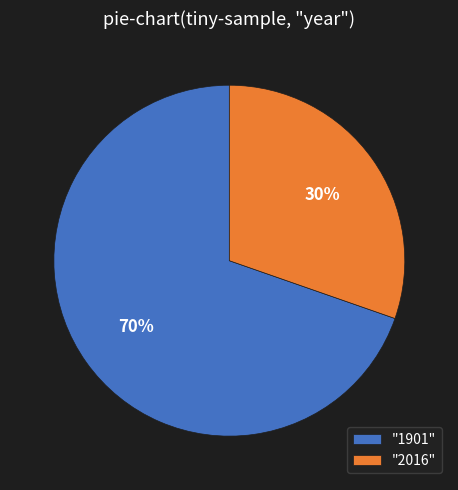

To the nearest percent, what is the average slice percentage?

50%